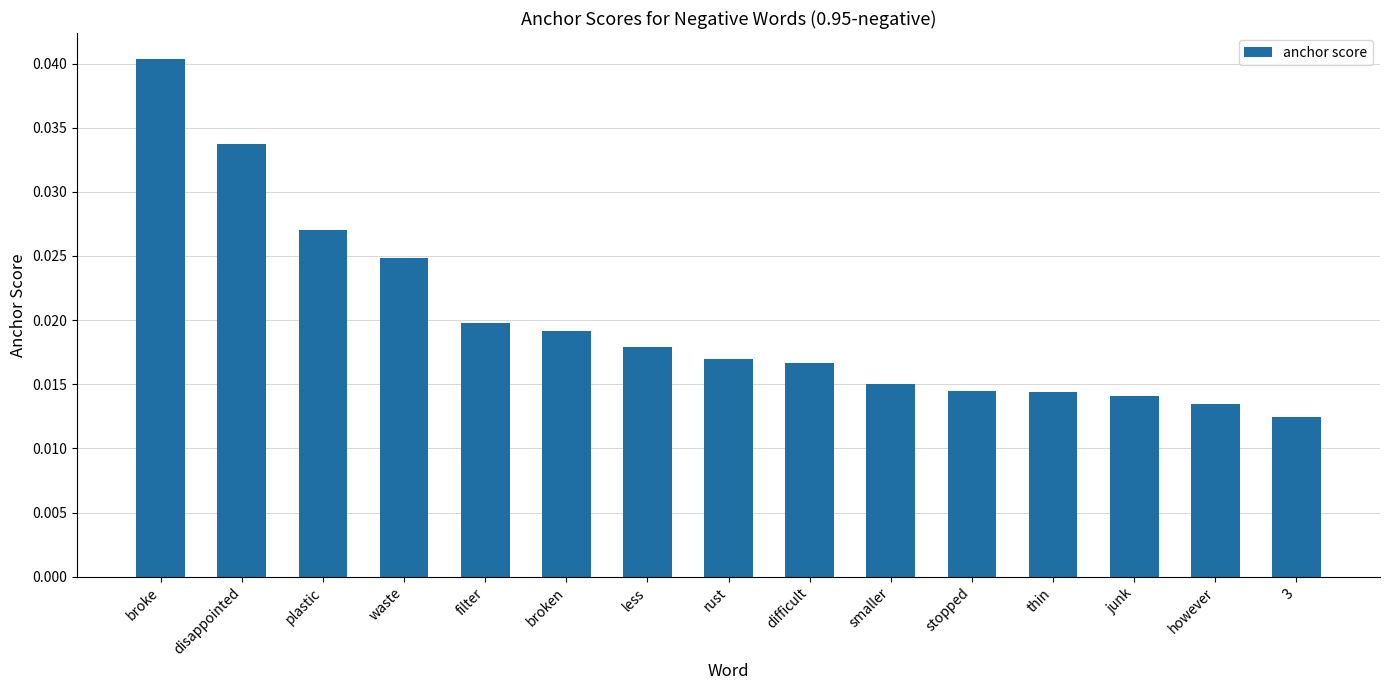

Which category has the highest value across all series?

broke